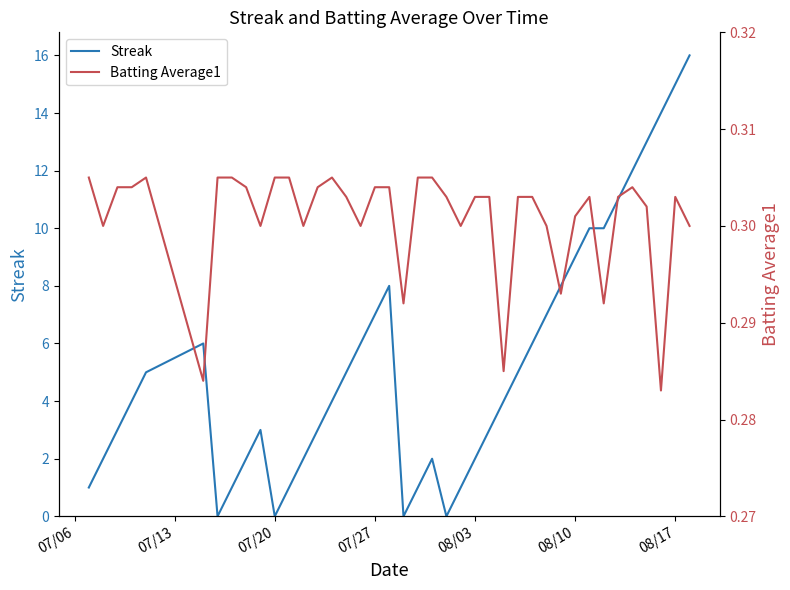

Reading left to right, list all the values displayed in this chart.

Streak: 1.0	2.0	3.0	4.0	5.0	6.0	0.0	1.0	2.0	3.0	0.0	1.0	2.0	3.0	4.0	5.0	6.0	7.0	8.0	0.0	1.0	2.0	0.0	1.0	2.0	3.0	4.0	5.0	6.0	7.0	8.0	9.0	10.0	10.0	11.0	12.0	13.0	14.0	15.0	16.0
Batting Average1: 0.3	0.3	0.3	0.3	0.3	0.3	0.3	0.3	0.3	0.3	0.3	0.3	0.3	0.3	0.3	0.3	0.3	0.3	0.3	0.3	0.3	0.3	0.3	0.3	0.3	0.3	0.3	0.3	0.3	0.3	0.3	0.3	0.3	0.3	0.3	0.3	0.3	0.3	0.3	0.3